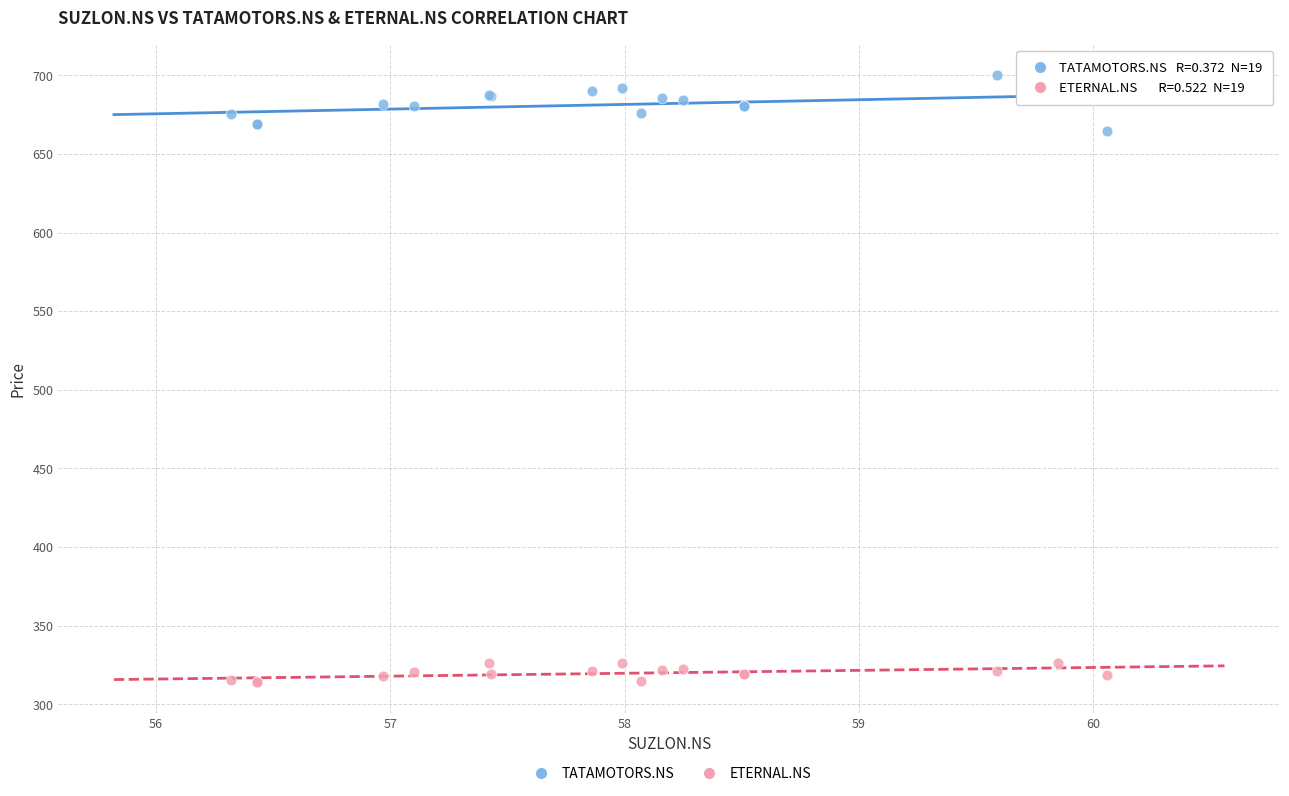

Which series has the largest Y range (max minus min)?

TATAMOTORS.NS